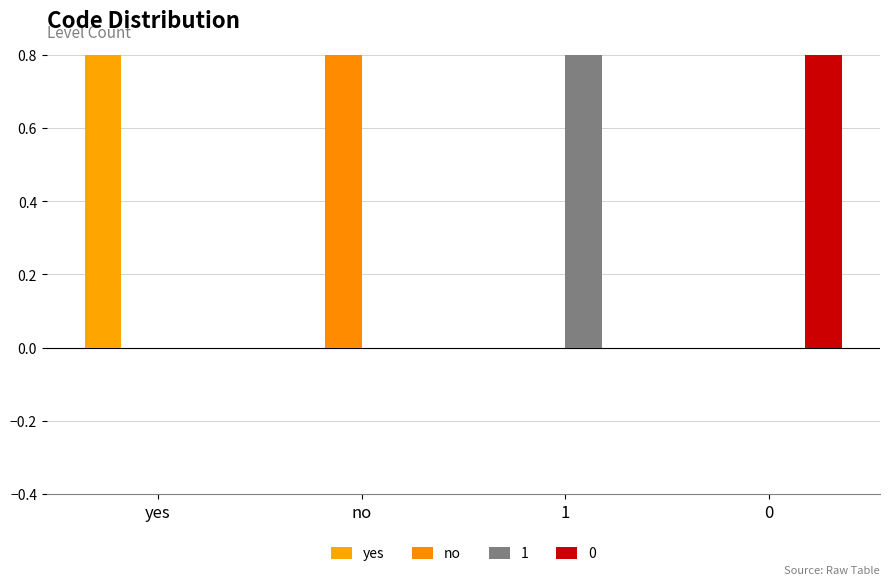

At which category is the sum across all series the highest?

yes